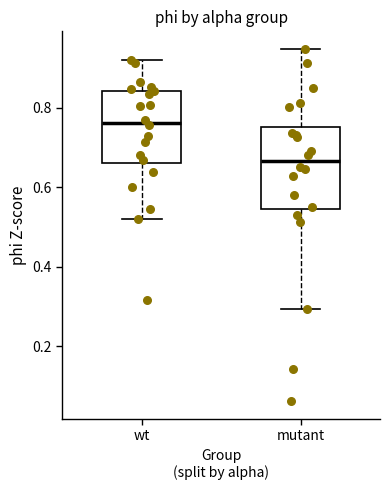

Where does the median line of the box for wt sit on the y-axis? The values are not printed on the chart, so give them approximately, as read against the axis.

0.76